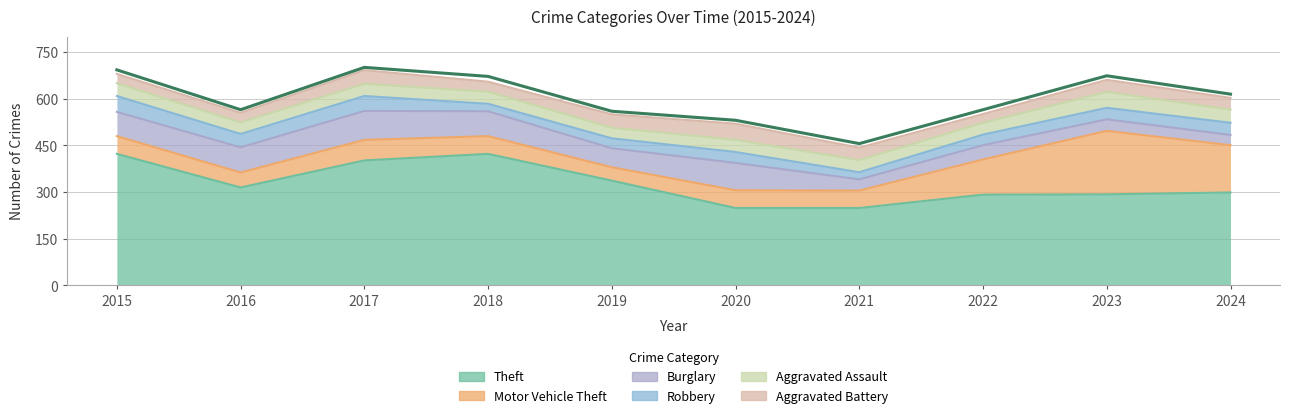

What is the minimum value for Theft?

249